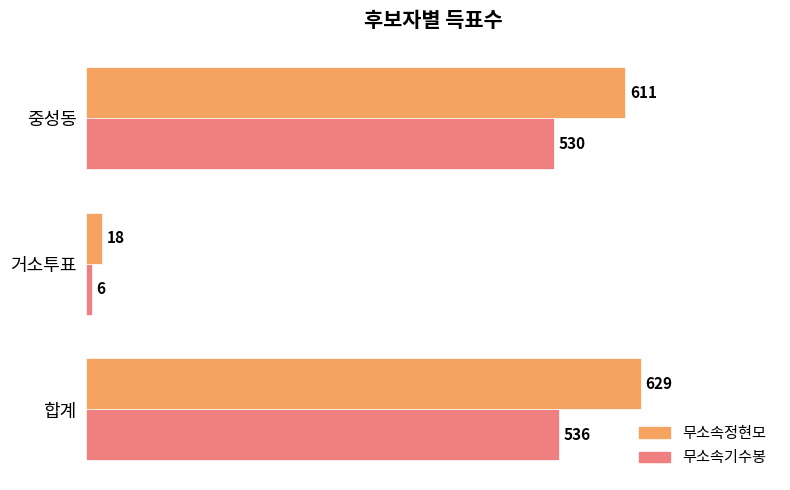

What is the difference between the highest and lowest values at 중성동?

81